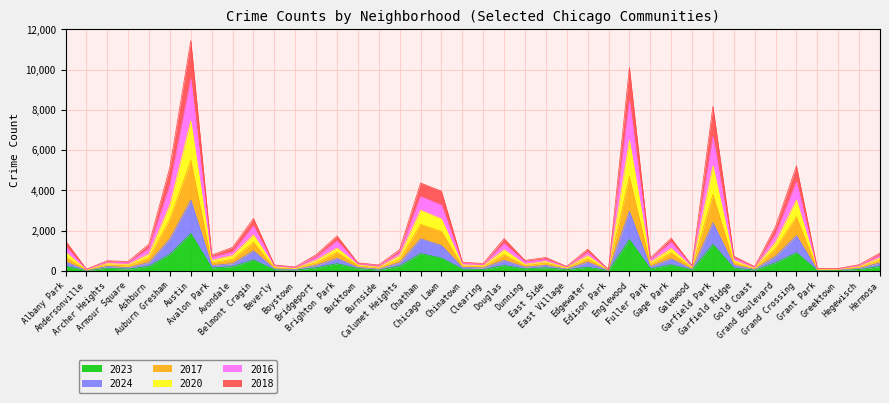

Is it true that 2016 equals 357 at Avalon Park?

False